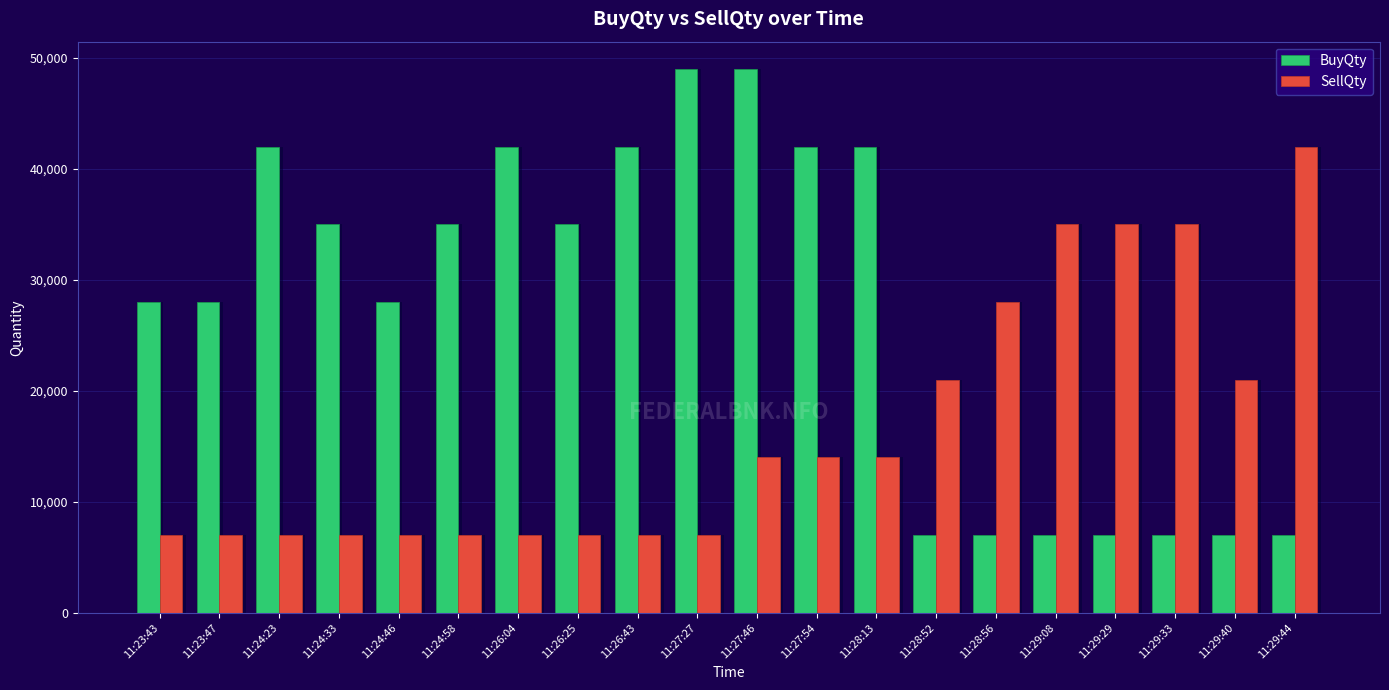

Does the chart contain stacked bars?

No